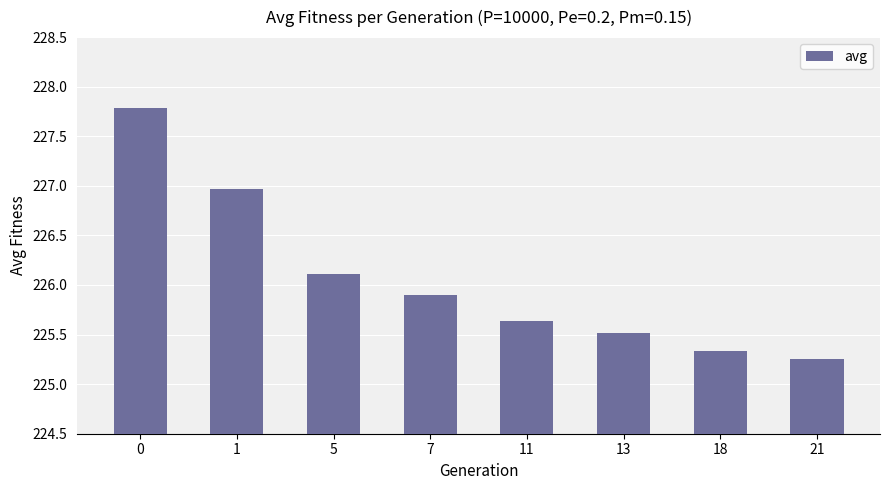

What is the change in value from 5 to 18?

-0.8